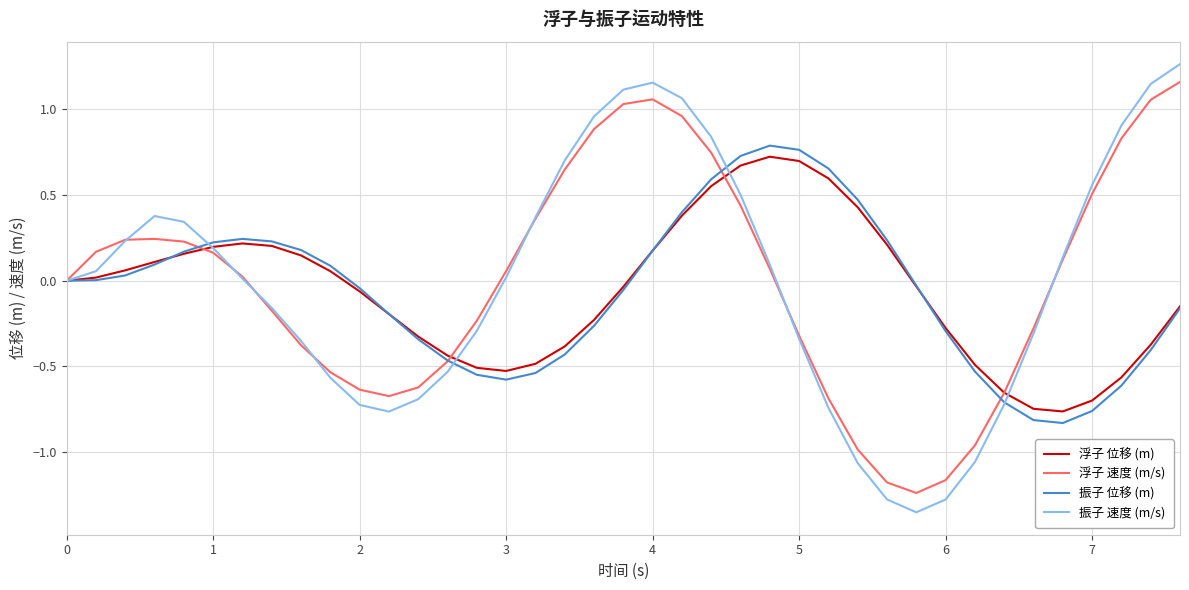

Which series has the widest spread of values?

振子 速度 (m/s)